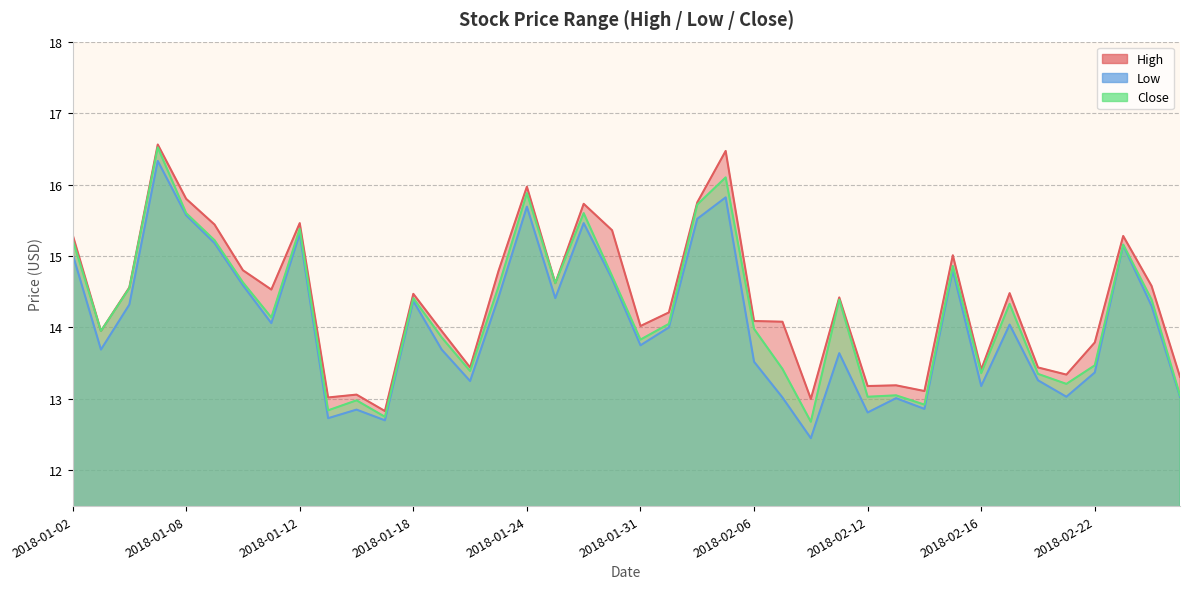

List the labels in order of High value, largest first.

2018-01-05, 2018-02-05, 2018-01-24, 2018-01-08, 2018-02-02, 2018-01-29, 2018-01-12, 2018-01-09, 2018-01-30, 2018-01-02, 2018-02-23, 2018-02-15, 2018-01-10, 2018-01-23, 2018-01-25, 2018-02-26, 2018-01-04, 2018-01-11, 2018-02-19, 2018-01-18, 2018-02-09, 2018-02-01, 2018-02-06, 2018-02-07, 2018-01-31, 2018-01-03, 2018-01-19, 2018-02-22, 2018-01-22, 2018-02-20, 2018-02-16, 2018-02-21, 2018-02-27, 2018-02-13, 2018-02-12, 2018-02-14, 2018-01-16, 2018-01-15, 2018-02-08, 2018-01-17